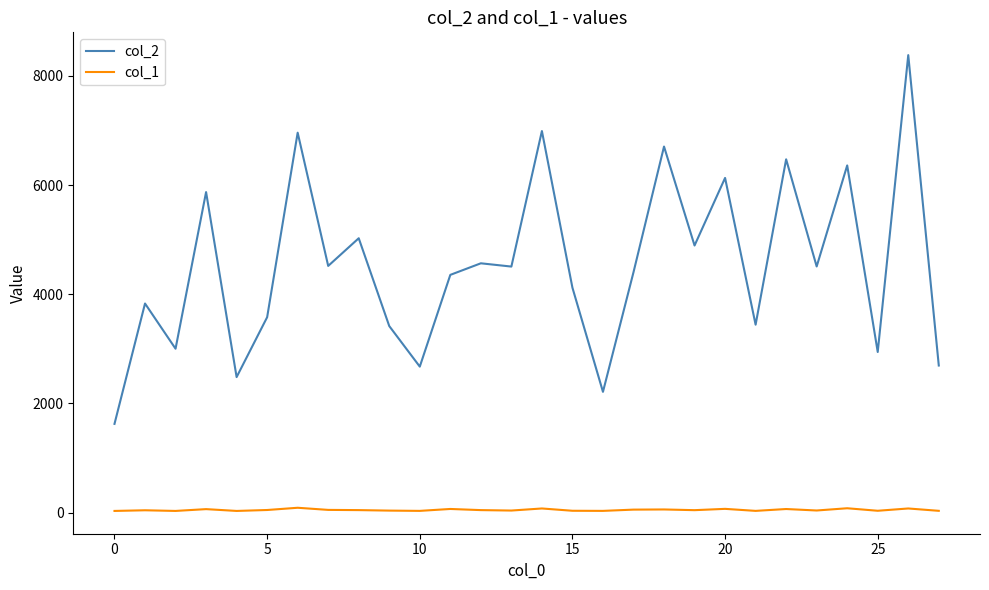

True or false: col_1 and col_2 cross at least once.

False